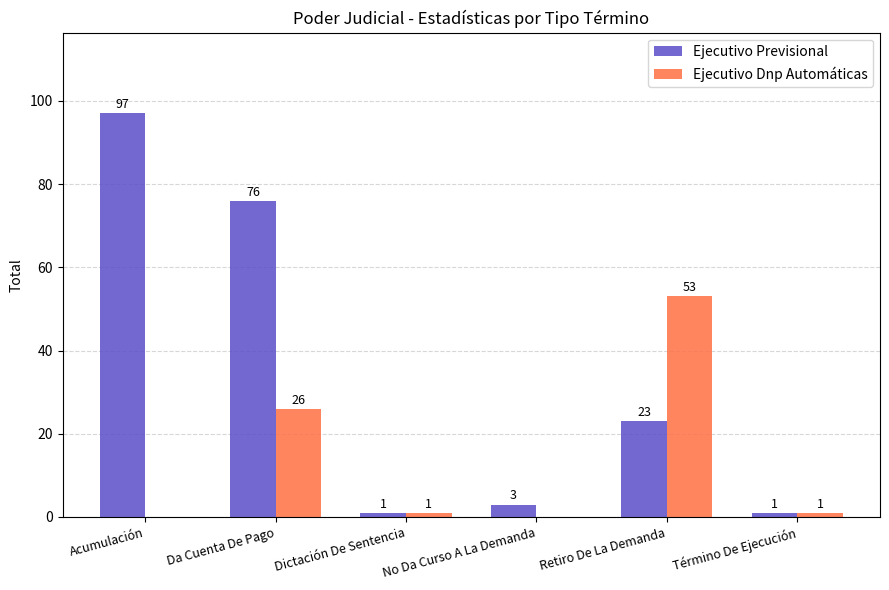

Reading left to right, what are all the values shown in this chart?

Ejecutivo Previsional: Acumulación=97	Da Cuenta De Pago=76	Dictación De Sentencia=1	No Da Curso A La Demanda=3	Retiro De La Demanda=23	Término De Ejecución=1
Ejecutivo Dnp Automáticas: Acumulación=0	Da Cuenta De Pago=26	Dictación De Sentencia=1	No Da Curso A La Demanda=0	Retiro De La Demanda=53	Término De Ejecución=1